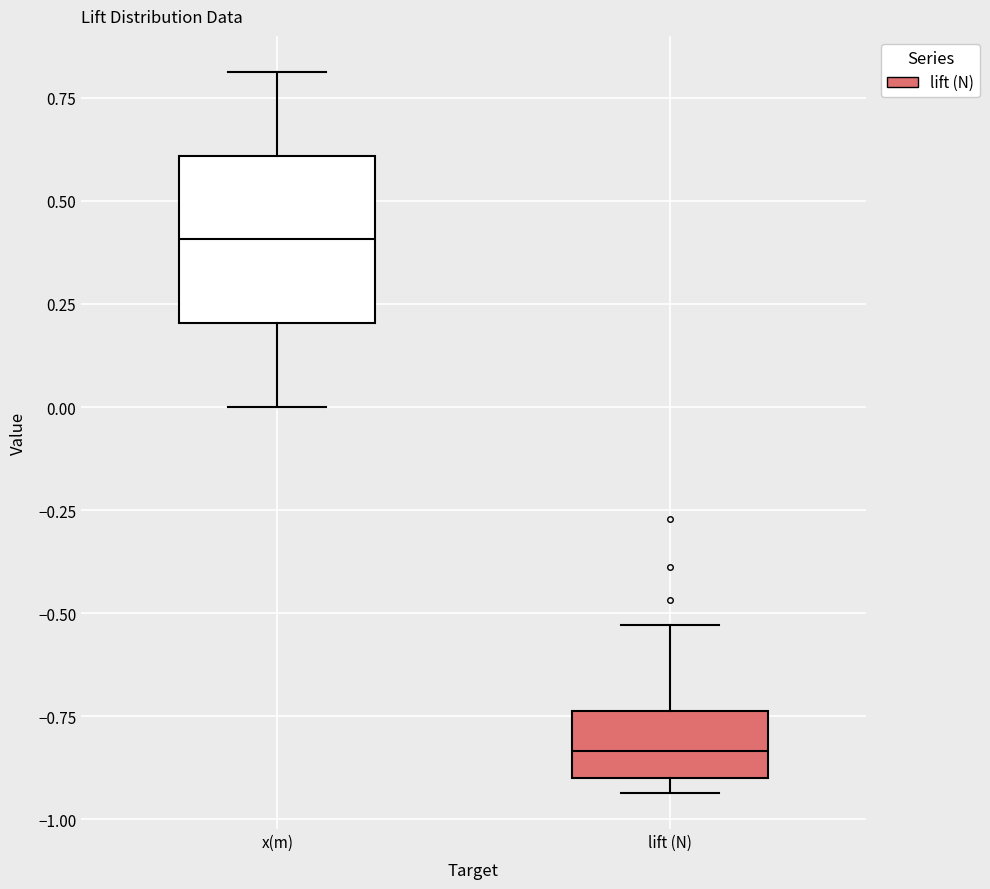

Reading left to right, read every box against the y-axis: the position of its median line, the range the box covers, and the ends of its whiskers. The values are not printed on the chart, so give them approximately, as read against the axis.

x(m): median 0.40, box 0.20 to 0.60, whiskers 0.00 to 0.80
lift (N): median -0.85, box -0.90 to -0.75, whiskers -0.95 to -0.55